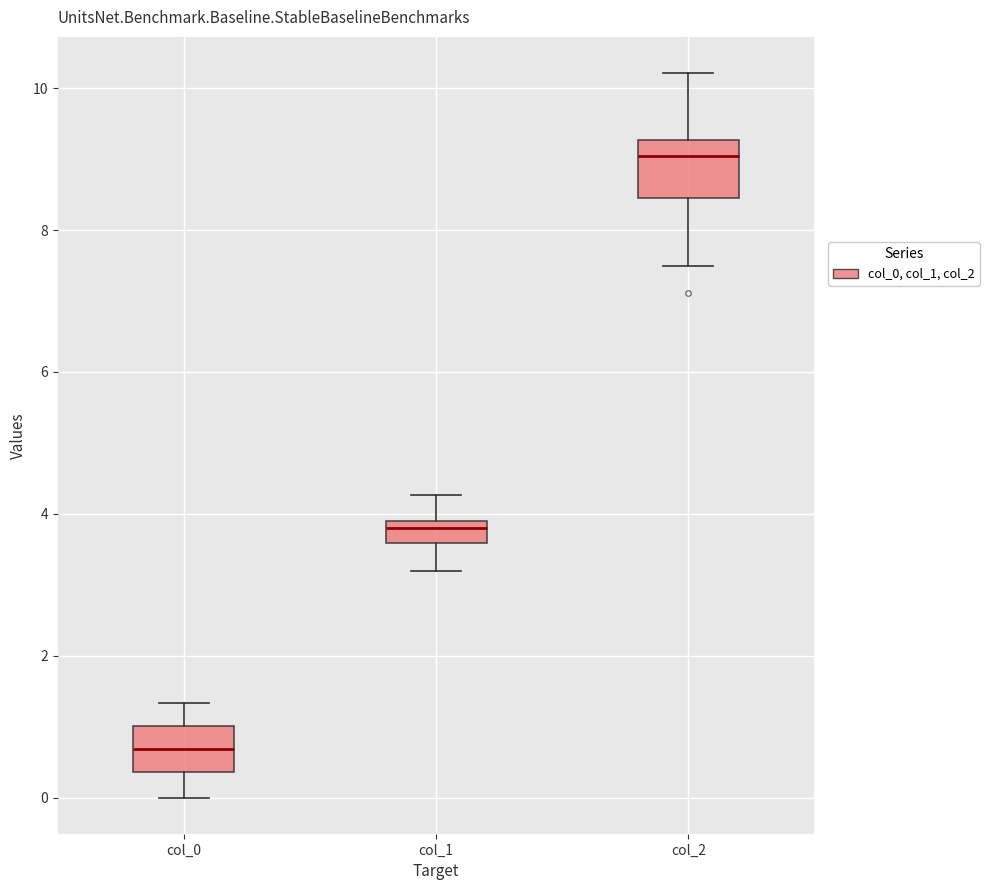

Which box has the highest median line?

col_2